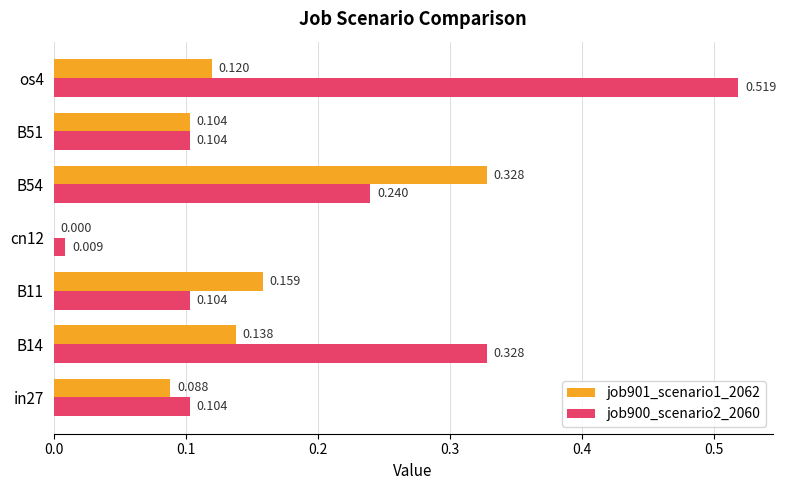

Is the value of job901_scenario1_2062 at B14 greater than the value of job900_scenario2_2060 at B11?

Yes